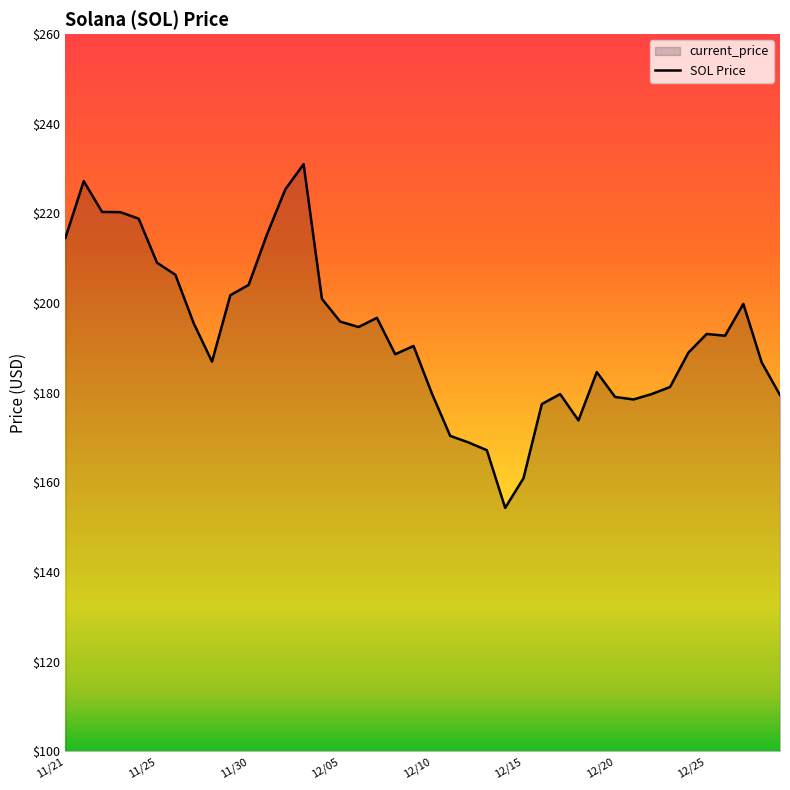

What is the label of the 19th point from the right?

12/11